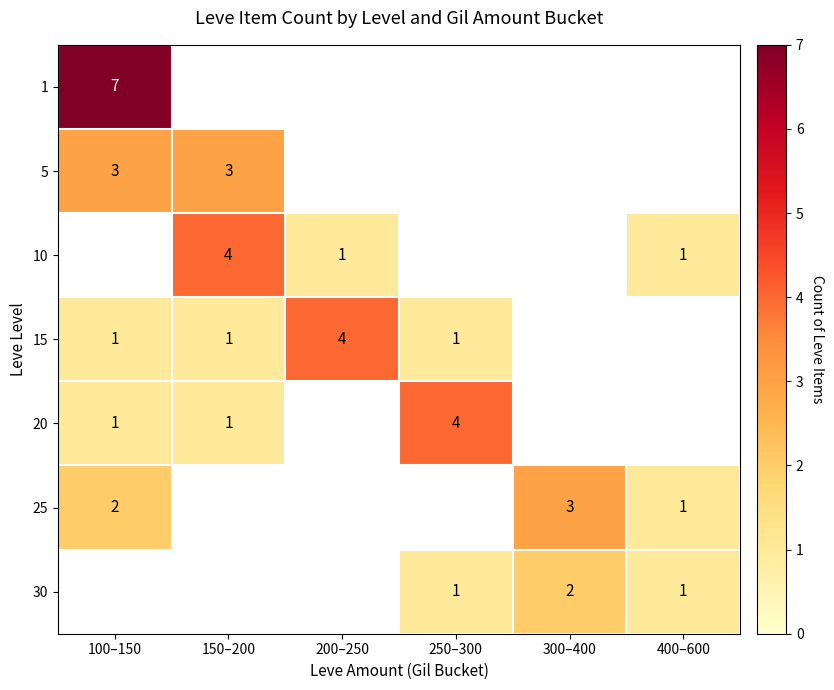

What is the sum of the 25 values at 400–600 and 300–400?

4